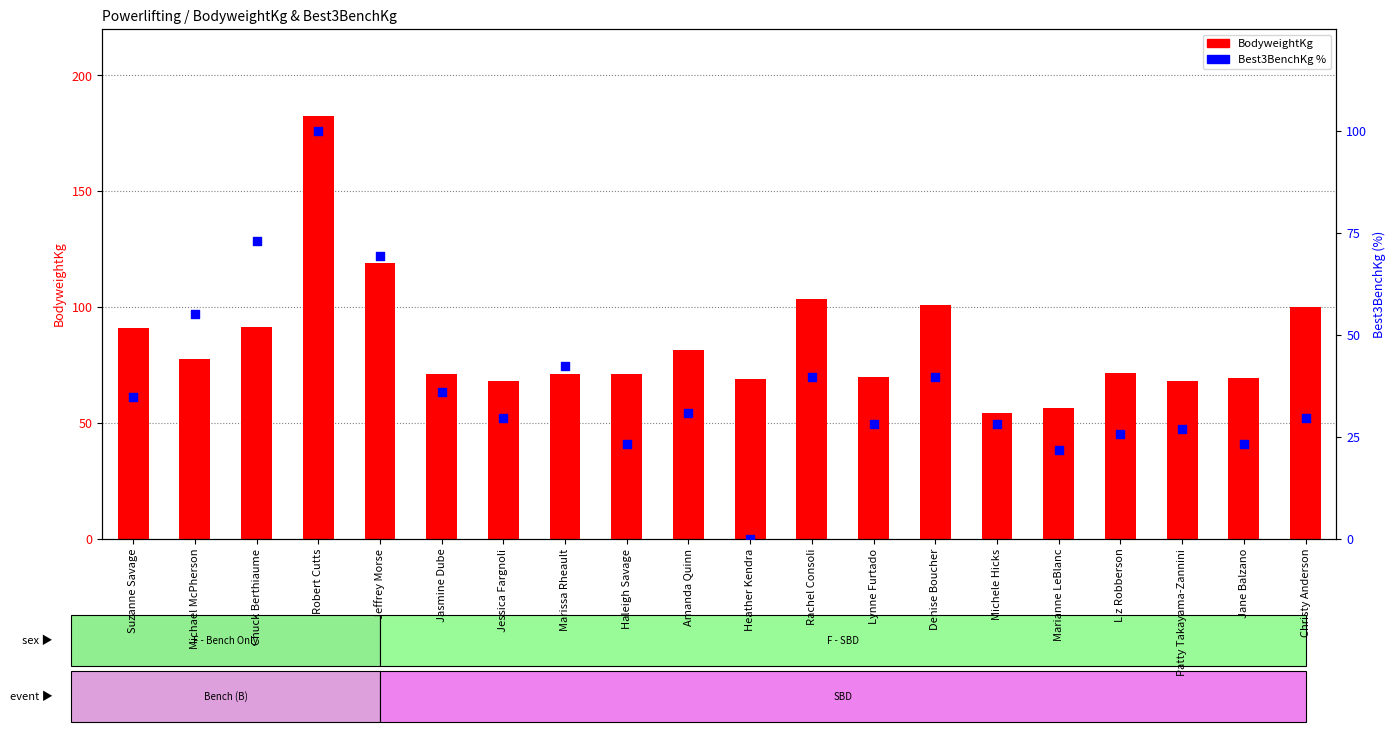

Is the value of Best3BenchKg % at Rachel Consoli greater than the value of BodyweightKg at Rachel Consoli?

No